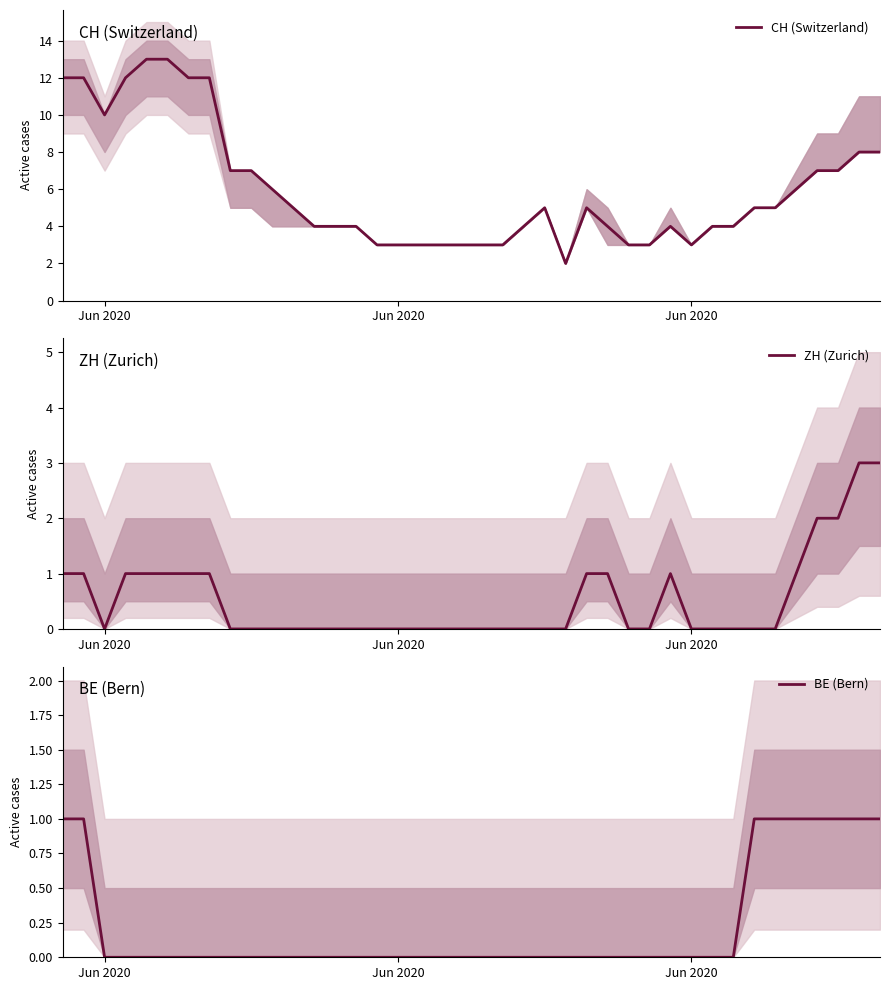

What is the label of the 31st point from the left?

Jun 2020